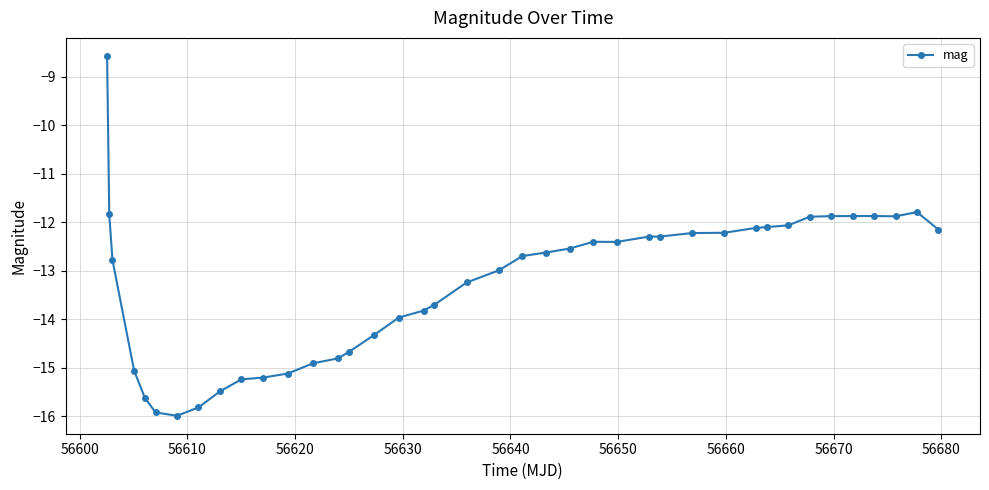

What is the maximum value shown in the chart?

-8.6